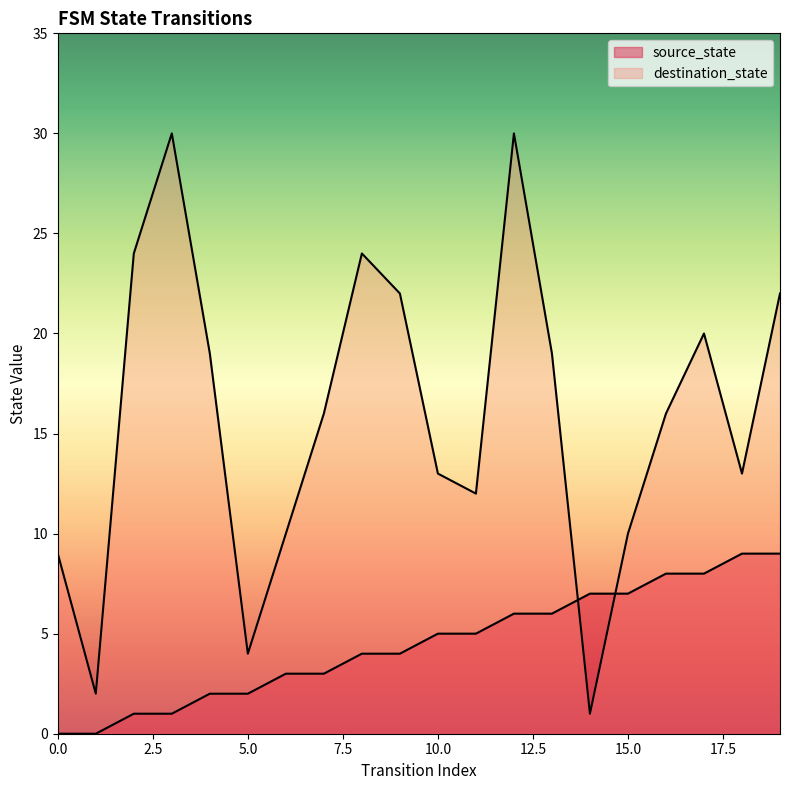

At which category is the sum across all series the highest?

12